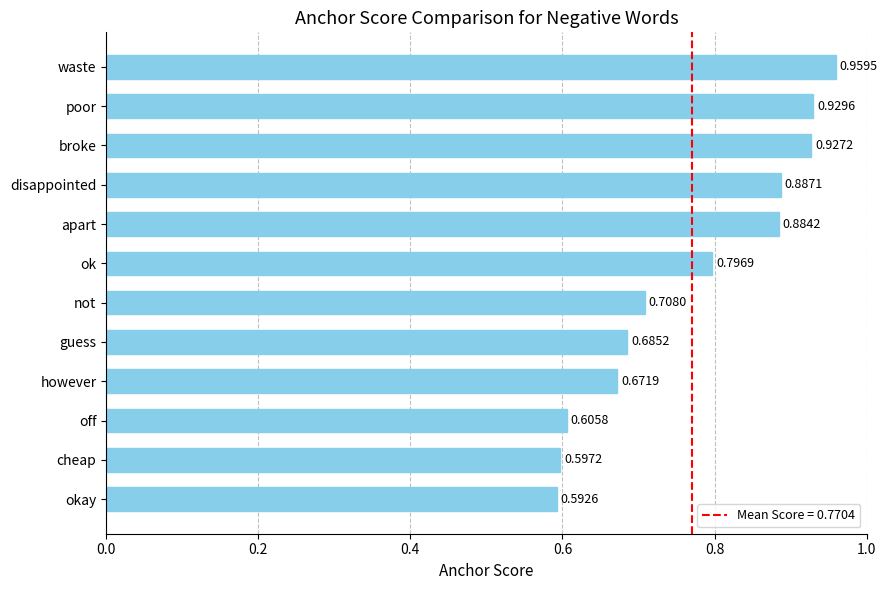

List the labels in order of value, largest first.

waste, poor, broke, disappointed, apart, ok, not, guess, however, off, cheap, okay